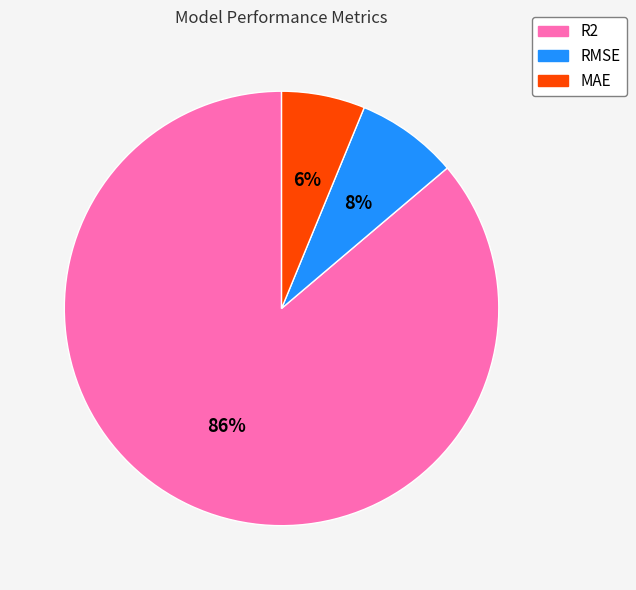

What is the largest slice in the pie chart?

R2